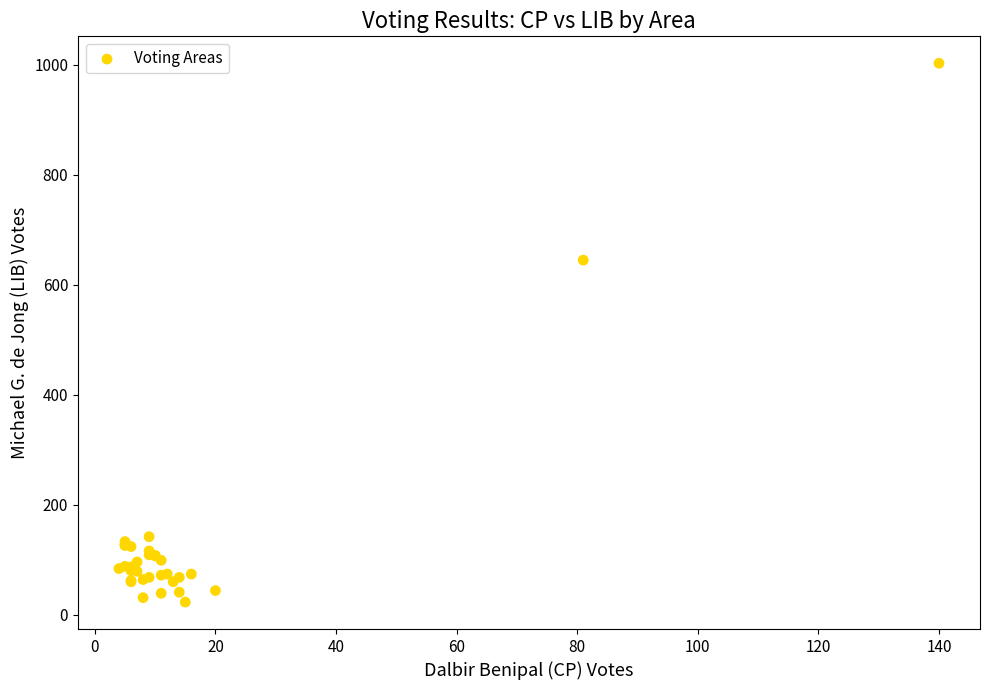

What Y value in the scatter plot is closest to 513?

645